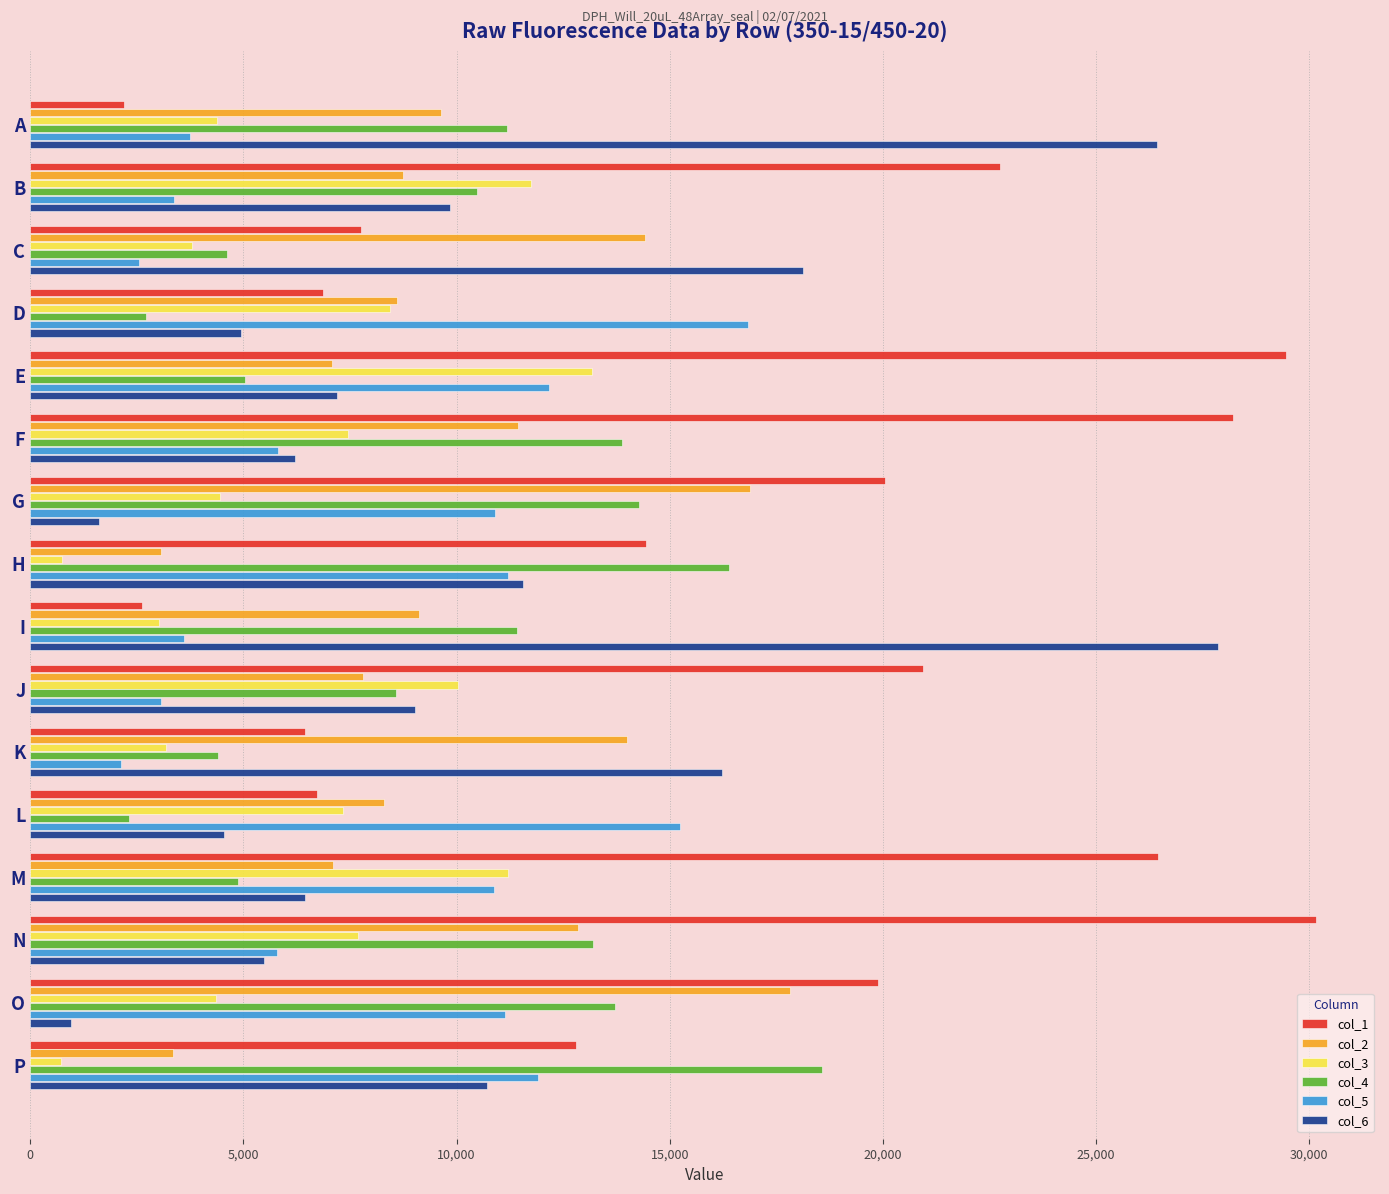

The value of col_3 at O is 4362. True or false?

True